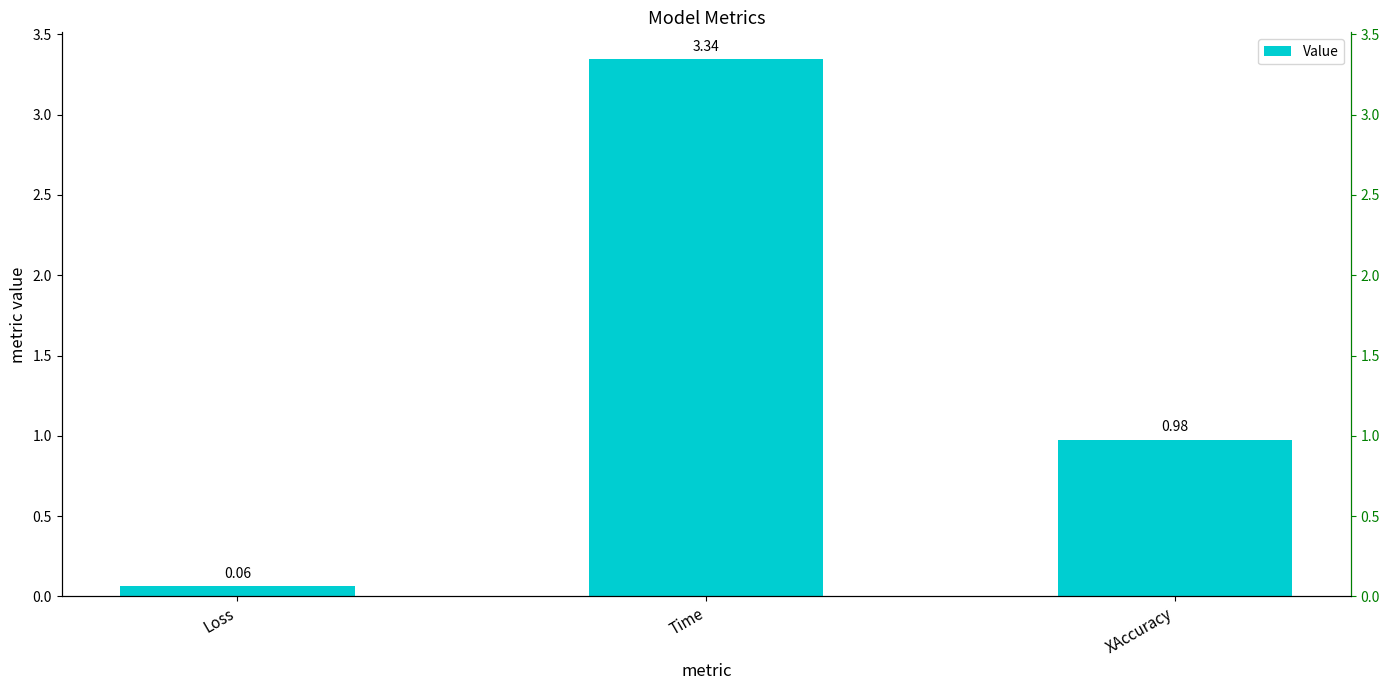

True or false: the data shows 0.1 at Loss.

True